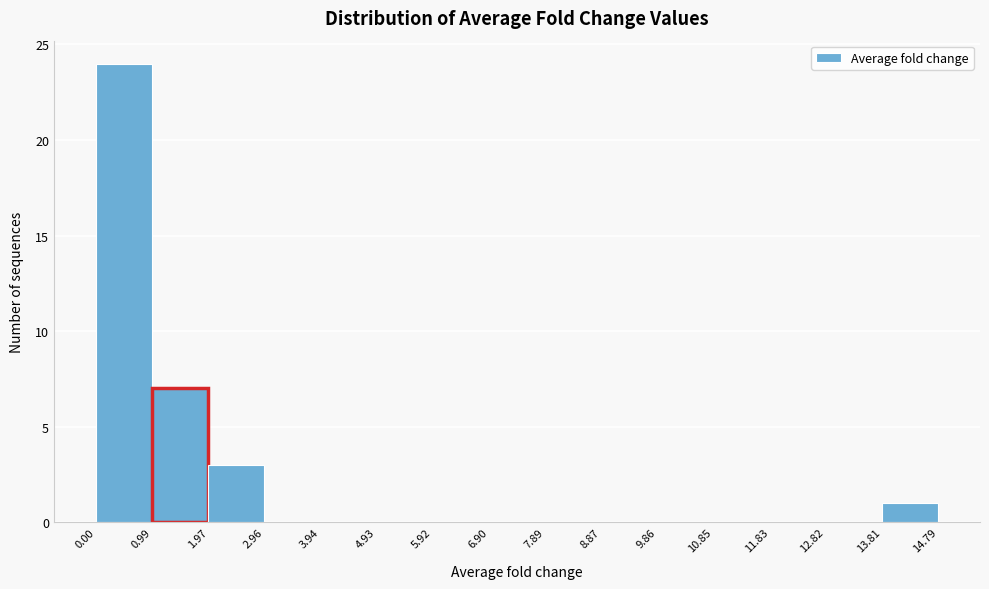

How tall is the bar that spans 0.00 to 0.99 on the x-axis? The values are not printed on the chart, so give them approximately, as read against the axis.

24